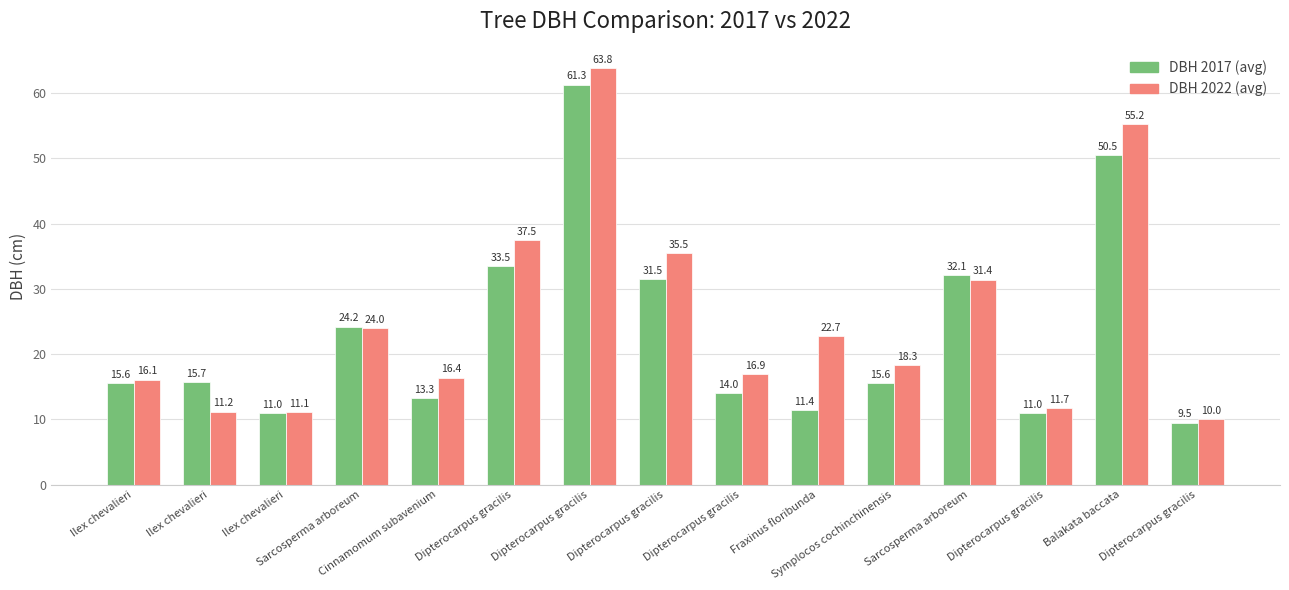

How many data points does each series have?

15